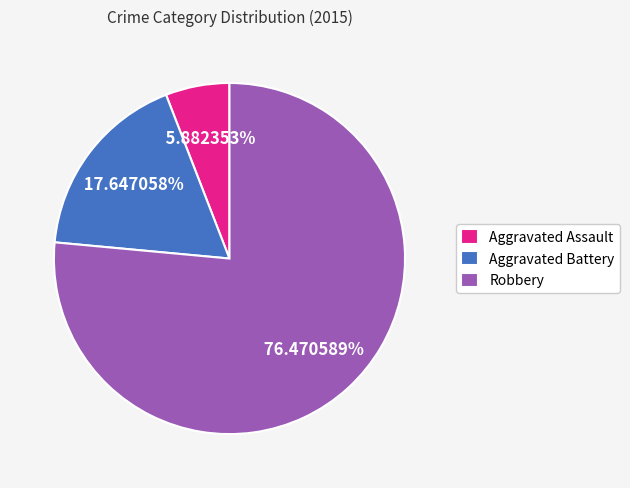

To the nearest percent, what portion does Robbery represent?

76%